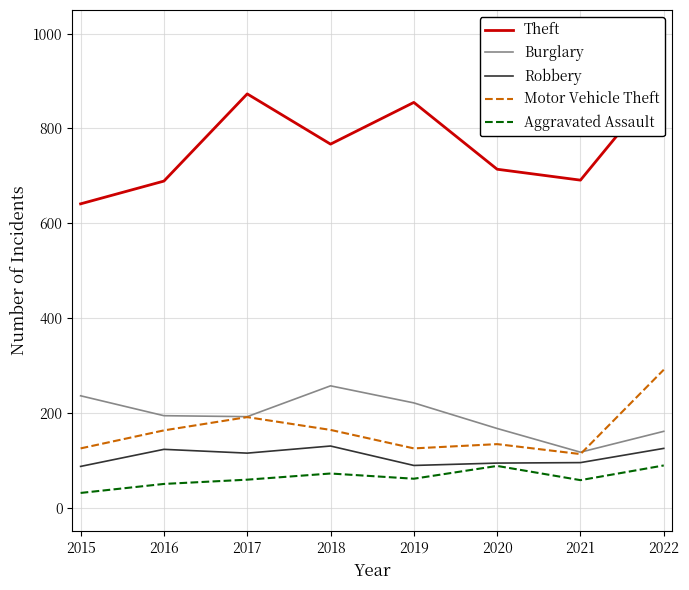

How many values in the Burglary series are below 194?

4